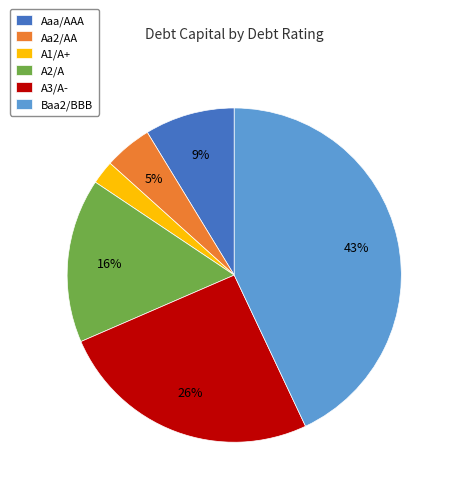

Is Aaa/AAA the majority of the pie?

No